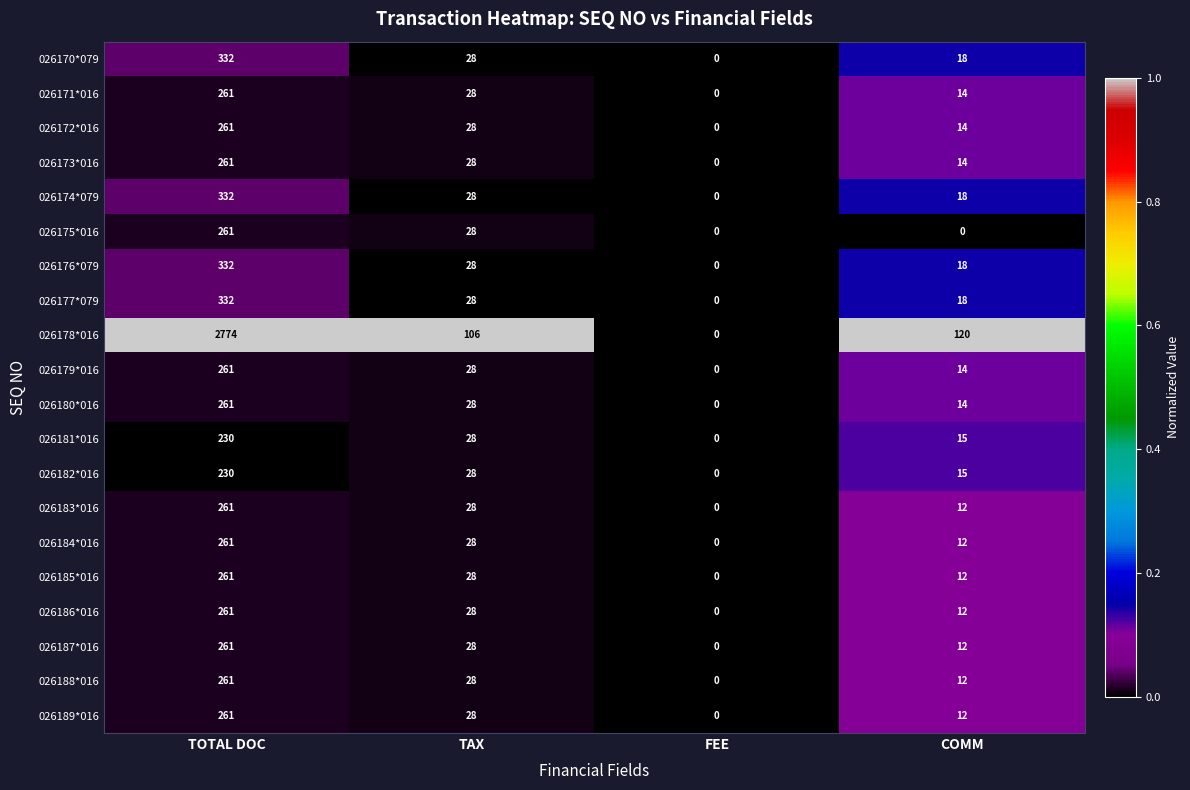

At which category is the sum across all series the highest?

TOTAL DOC